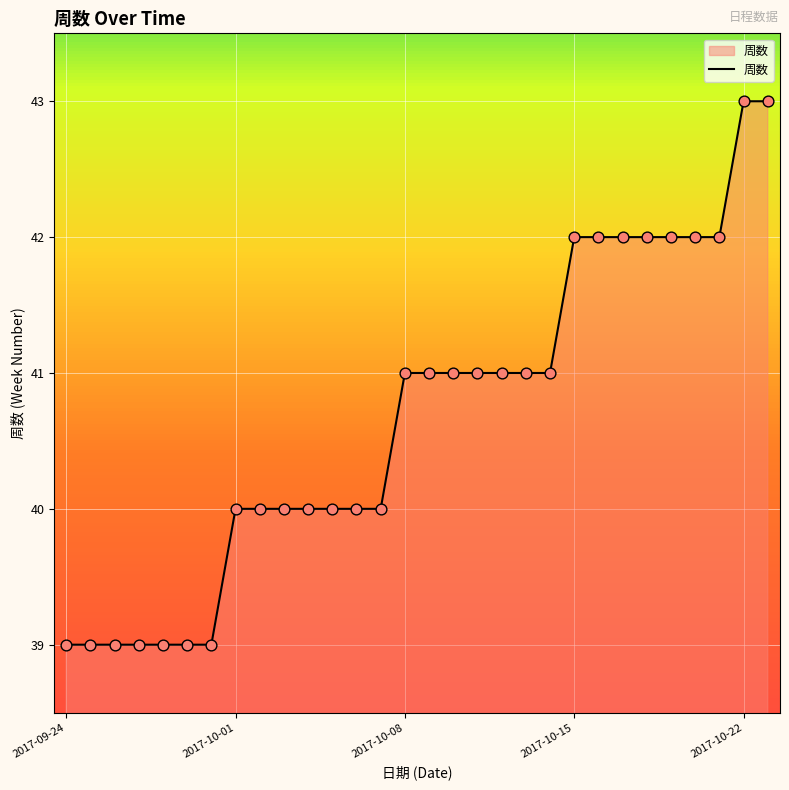

What is the difference between the maximum and minimum values?

4